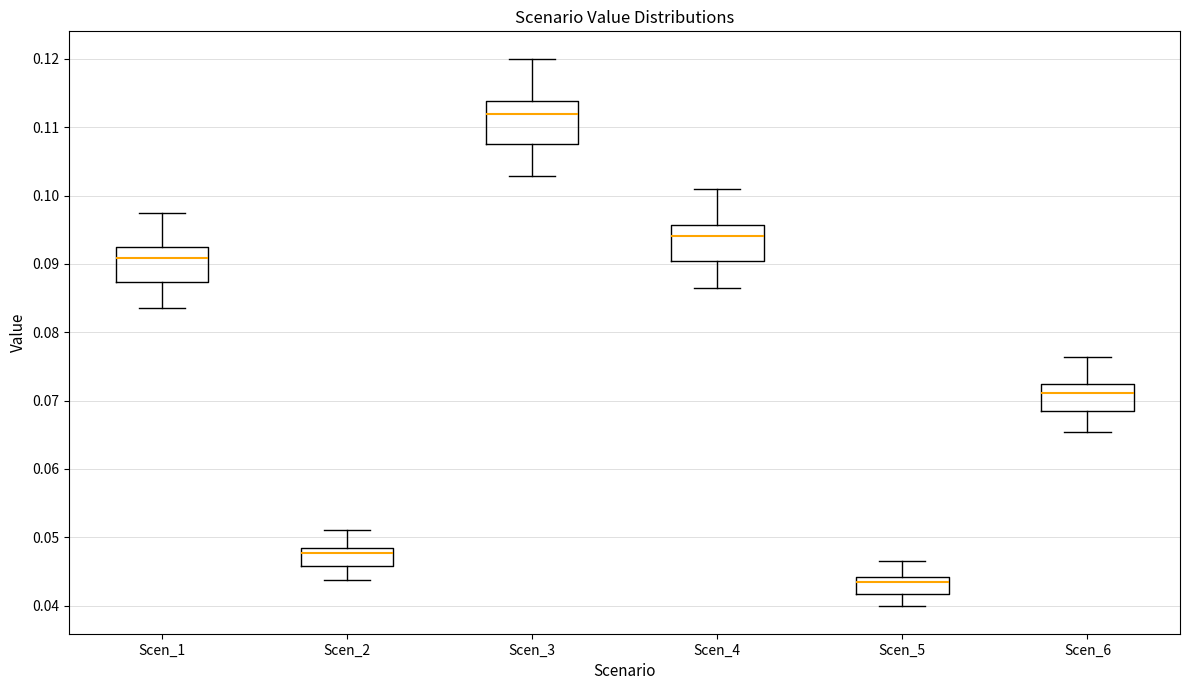

Where is the upper edge of the box for Scen_2 on the y-axis? The values are not printed on the chart, so give them approximately, as read against the axis.

0.048